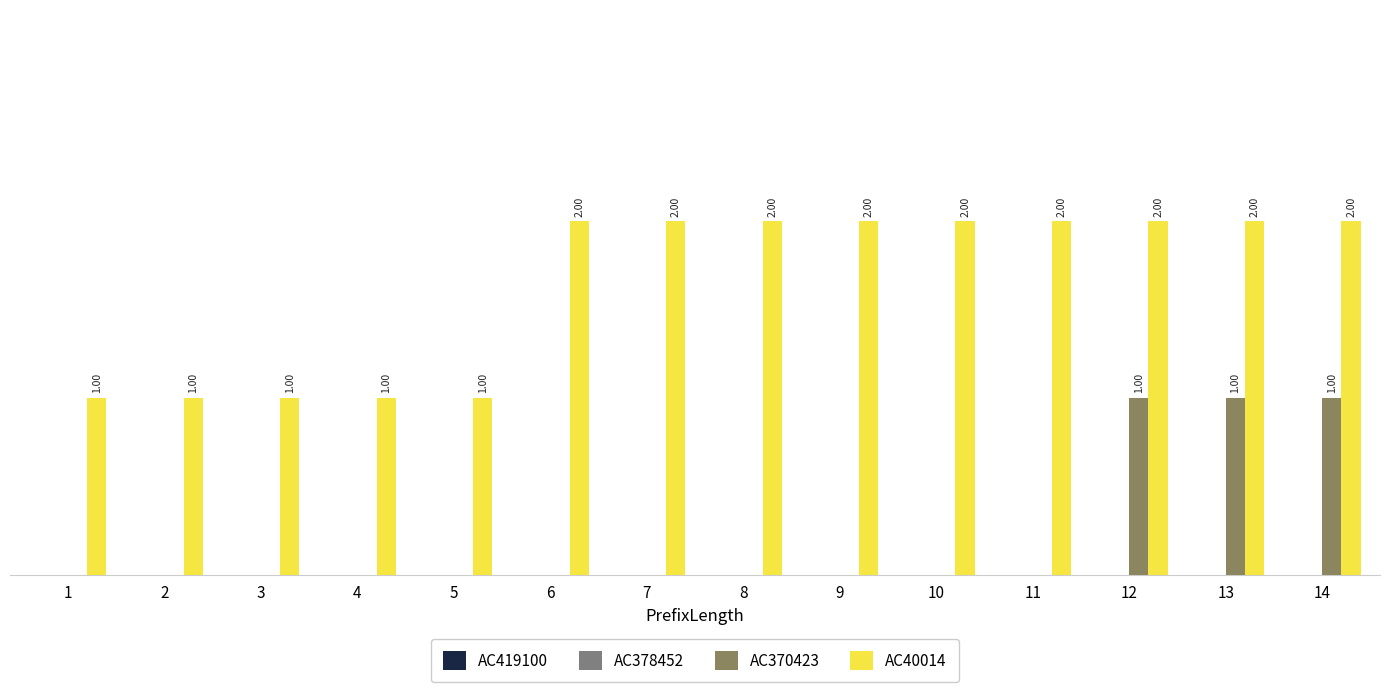

What is the spread (max minus min) of values at 4?

1